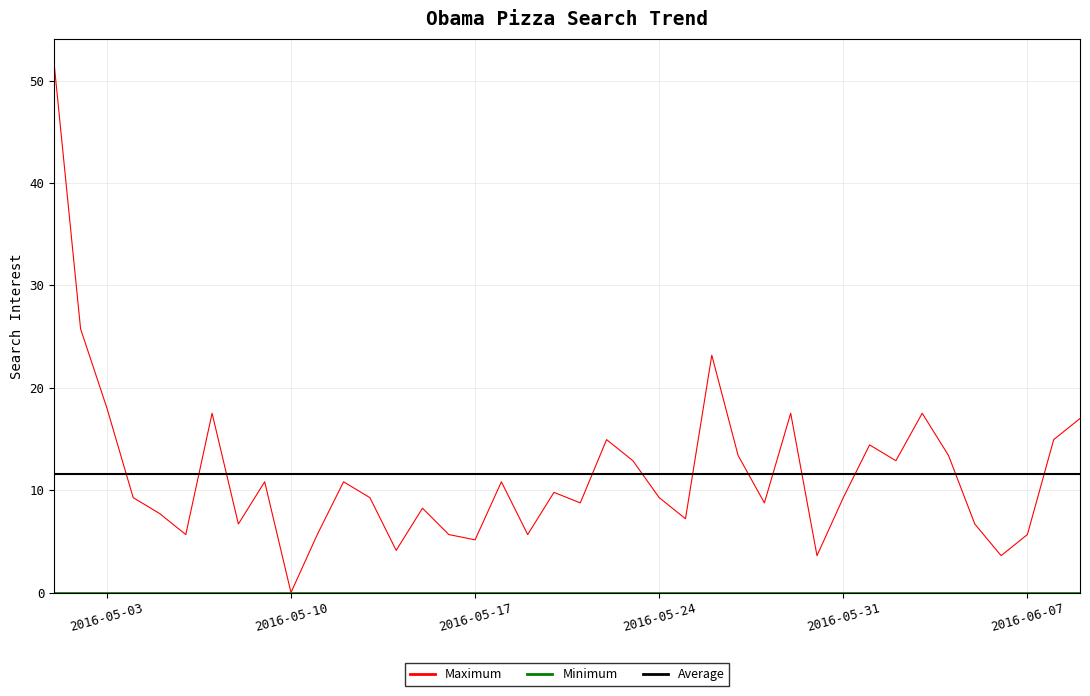

What is the greatest value displayed?

51.5